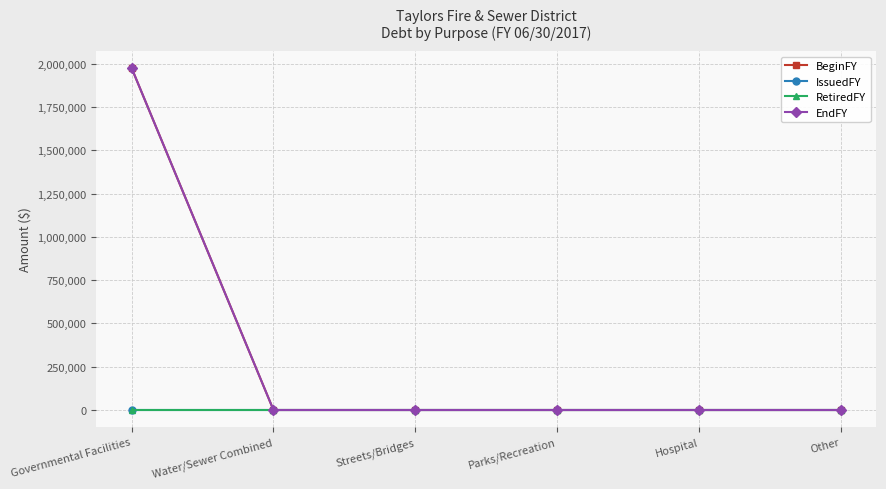

Does the chart have visible grid lines?

Yes